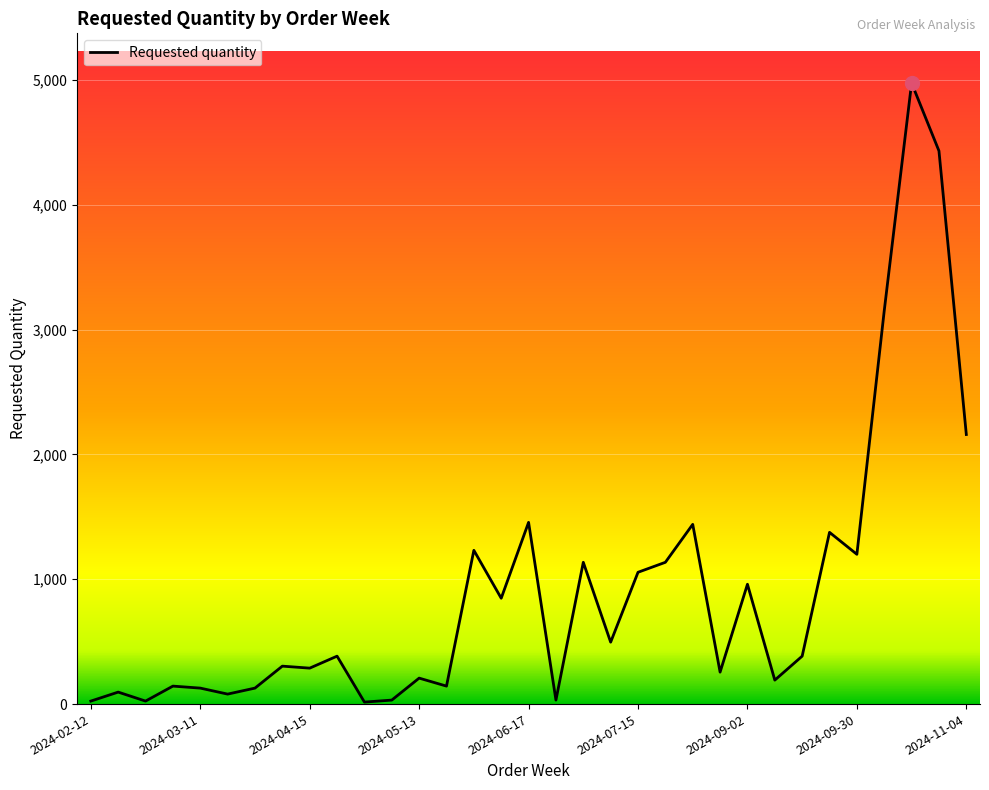

What is the difference between the maximum and minimum values?

4960